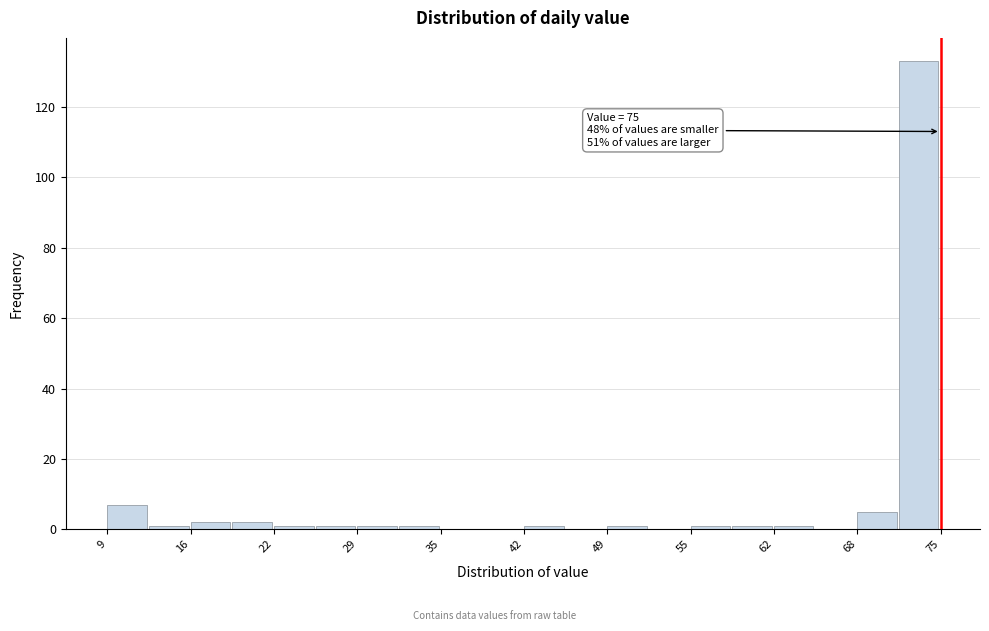

Around what value on the x-axis is the tallest bar? Give the approximate position of its centre, as read against the axis.

73